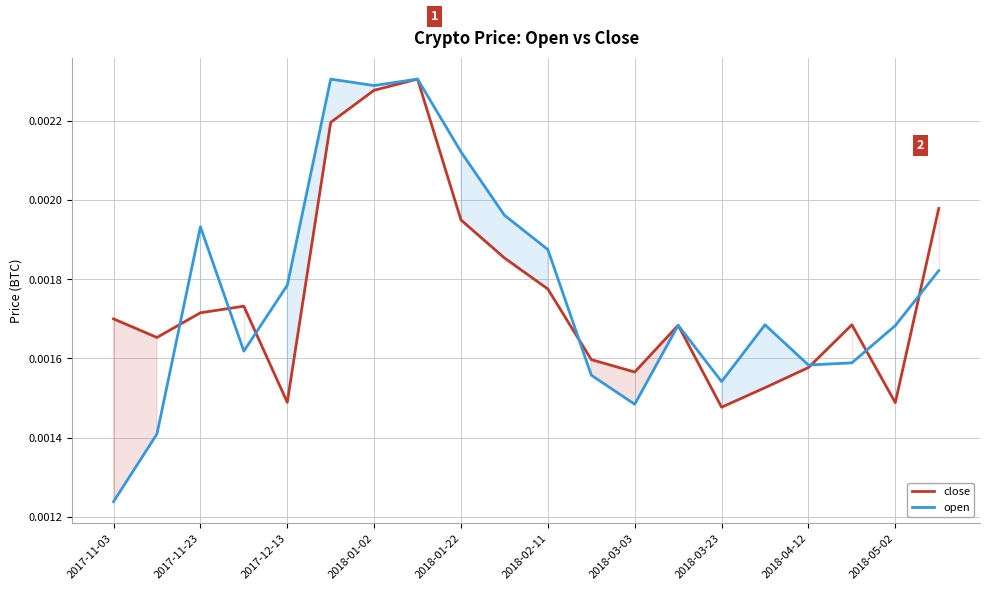

List the series in order of their peak value, highest first.

close, open